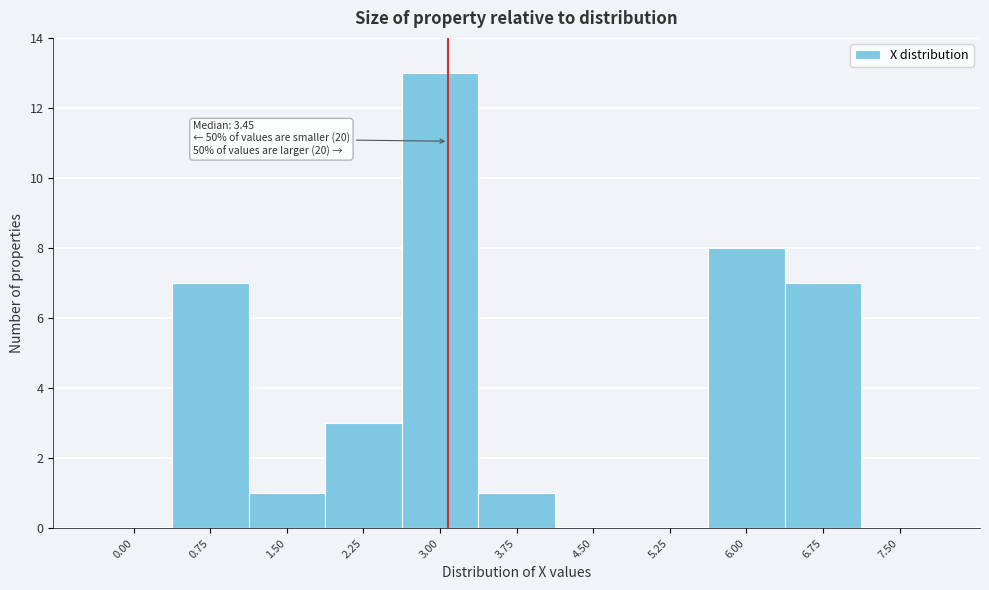

Reading left to right, extract all data points from this chart.

0.00=0	0.75=7	1.50=1	2.25=3	3.00=13	3.75=1	4.50=0	5.25=0	6.00=8	6.75=7	7.50=0